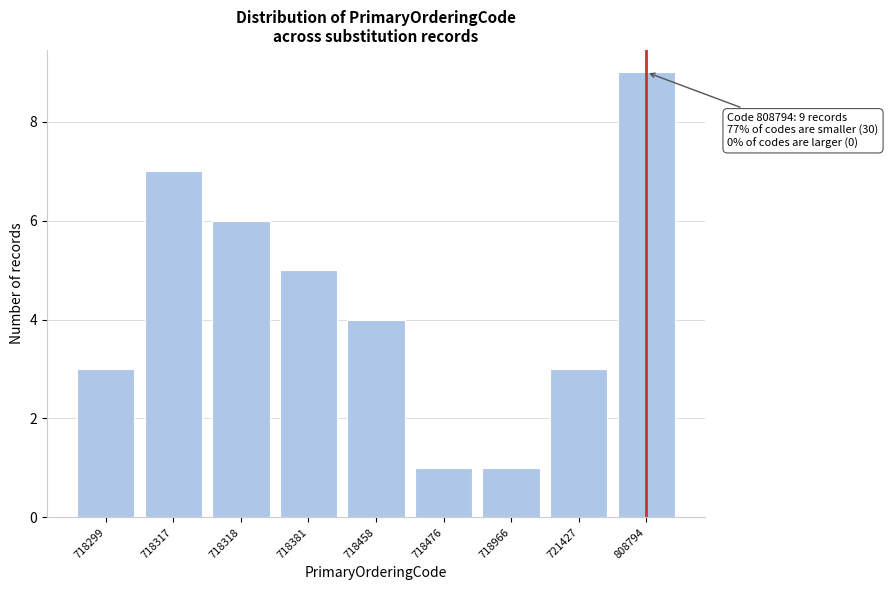

Reading left to right, extract all data points from this chart.

3	7	6	5	4	1	1	3	9